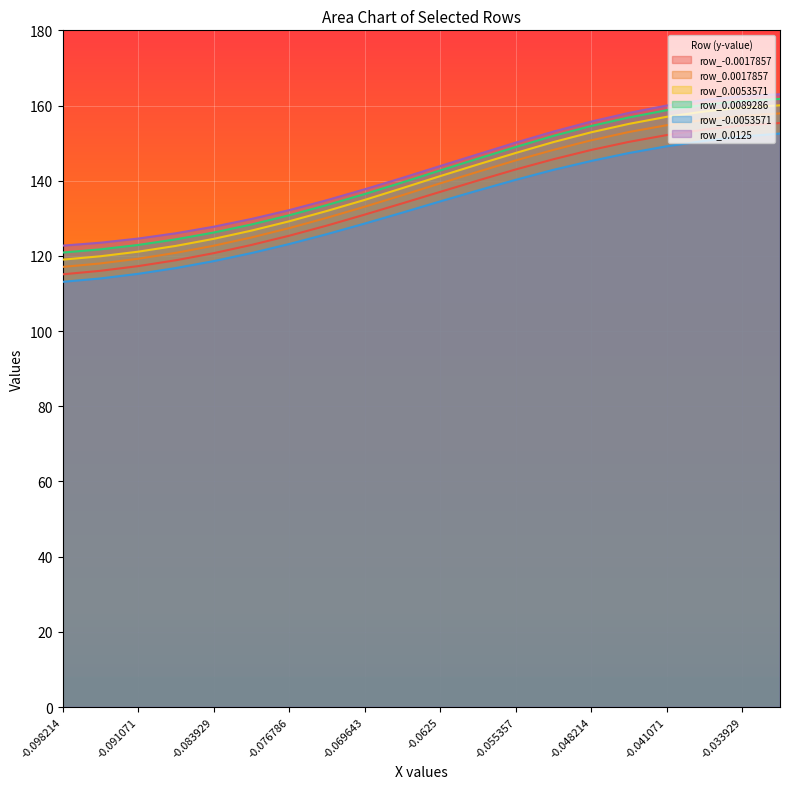

The value of row_-0.0017857 at -0.030357 is 74.3. True or false?

False